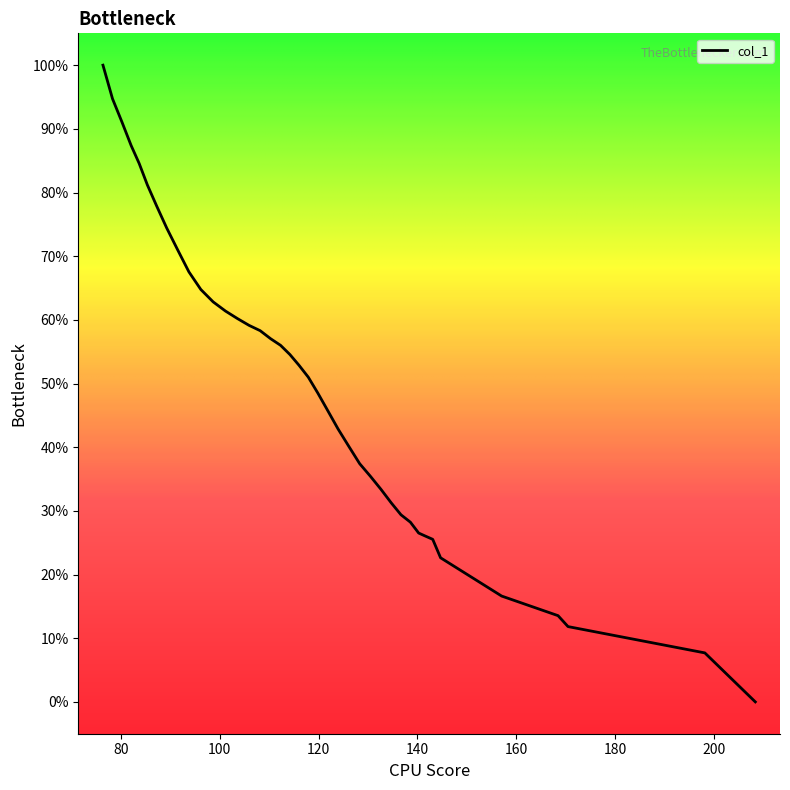

What is the maximum value shown in the chart?

100.0